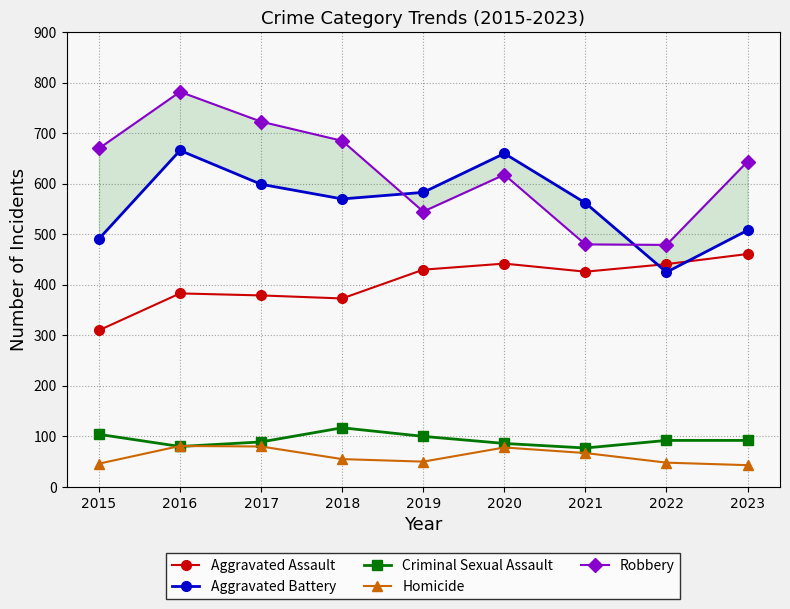

True or false: Aggravated Battery and Criminal Sexual Assault cross at least once.

False